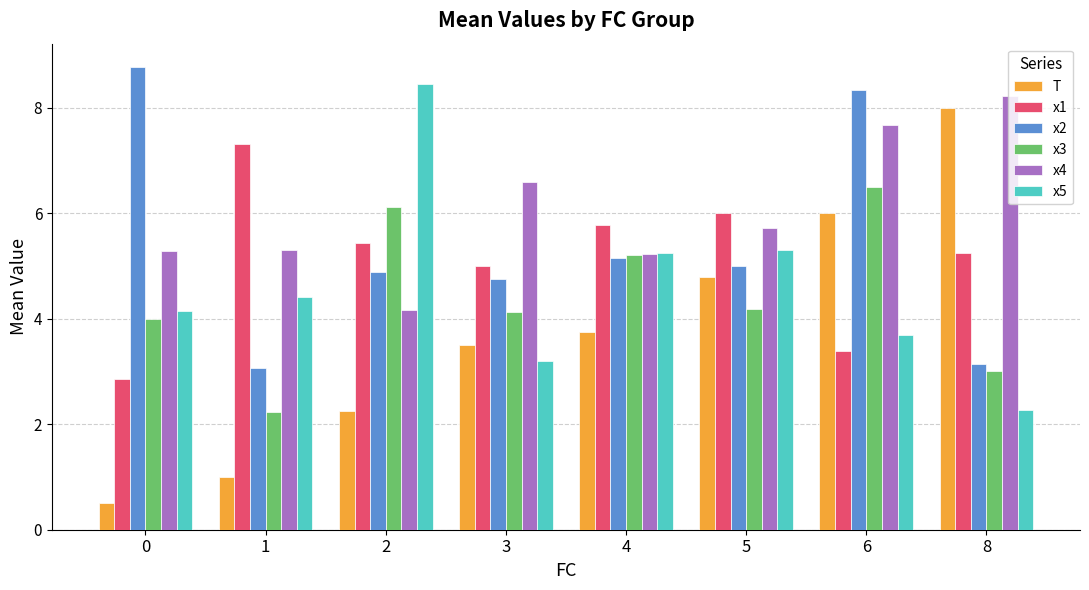

Rank the categories by x1 value from highest to lowest.

1, 5, 4, 2, 8, 3, 6, 0